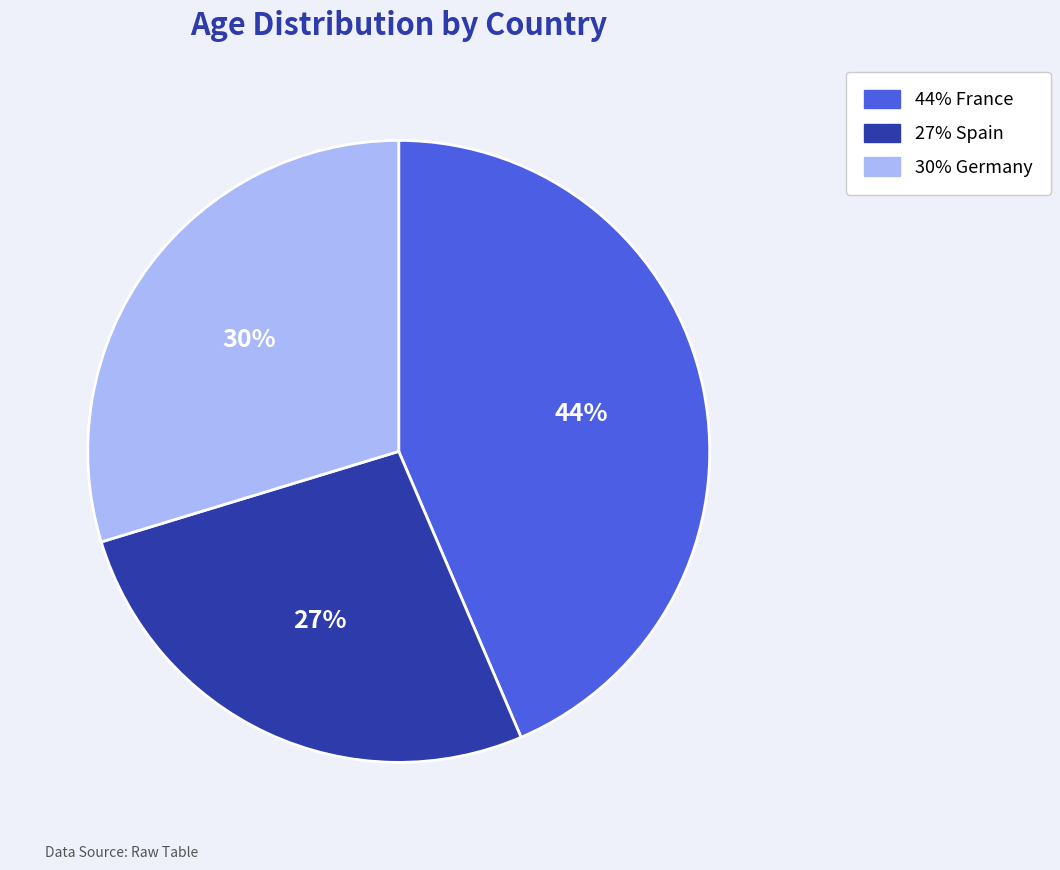

To the nearest percent, what portion does 44% France represent?

44%